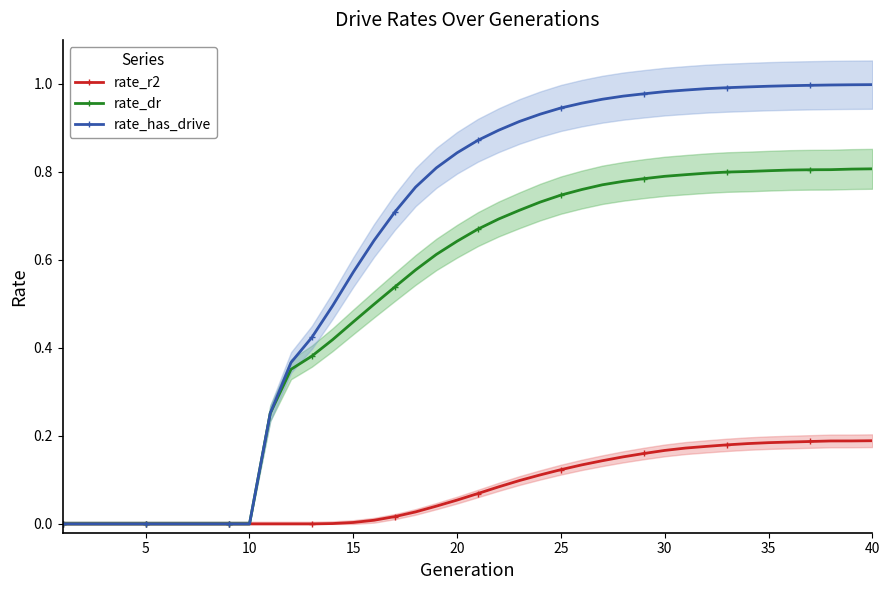

What is the average value of the rate_r2 series?

0.1